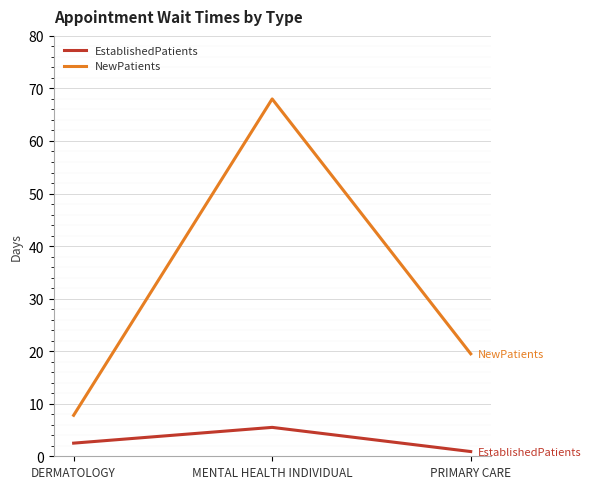

Which category has the highest value across all series?

MENTAL HEALTH INDIVIDUAL